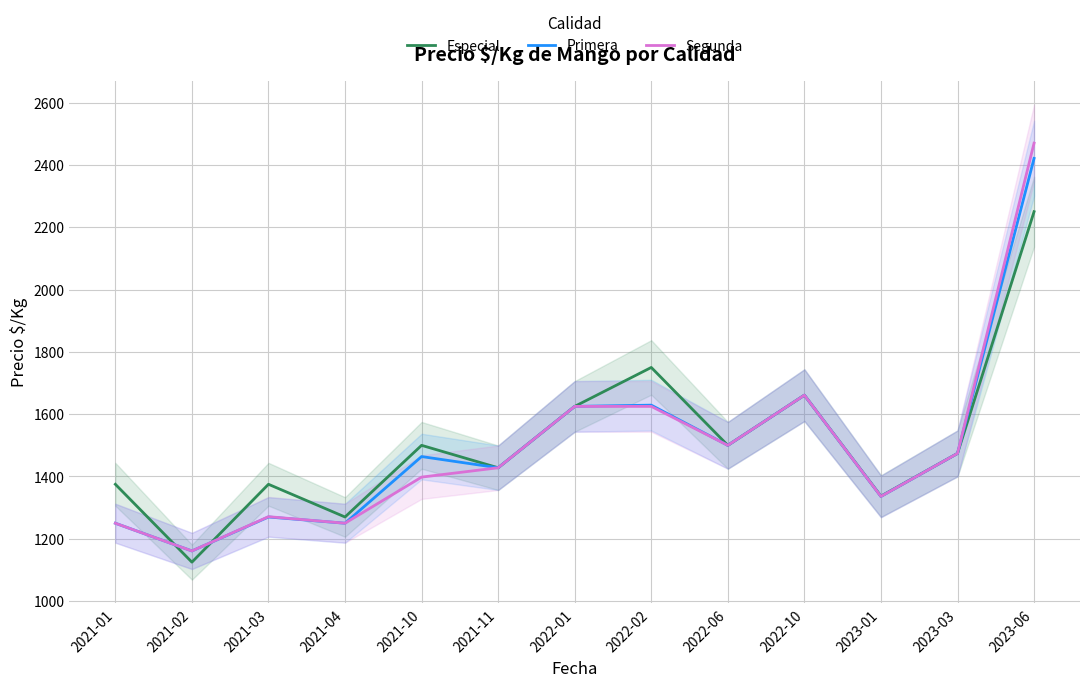

The Especial series shows 1375 at 2021-03. True or false?

True